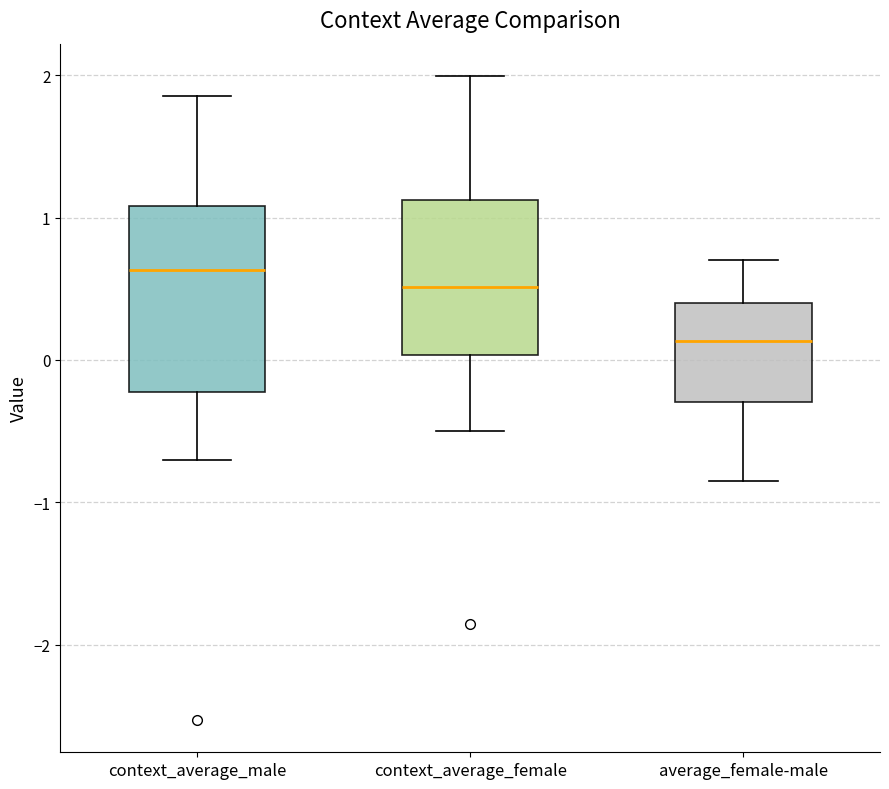

Reading left to right, transcribe this box plot: for each box, give where its median line is, the range the box spans, and where its two whiskers end, as read against the y-axis. The values are not printed on the chart, so give them approximately, as read against the axis.

context_average_male: median 0.6, box -0.2 to 1.1, whiskers -0.7 to 1.9
context_average_female: median 0.5, box 0.0 to 1.1, whiskers -0.5 to 2.0
average_female-male: median 0.1, box -0.3 to 0.4, whiskers -0.8 to 0.7